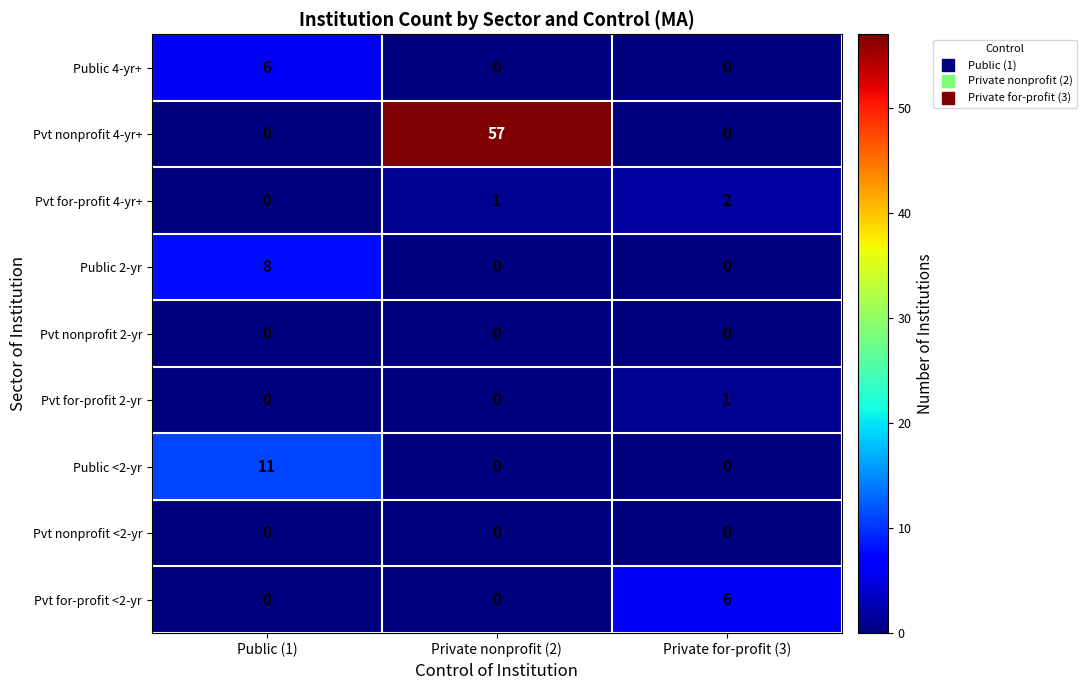

Which series has the largest total across all categories?

Pvt nonprofit 4-yr+